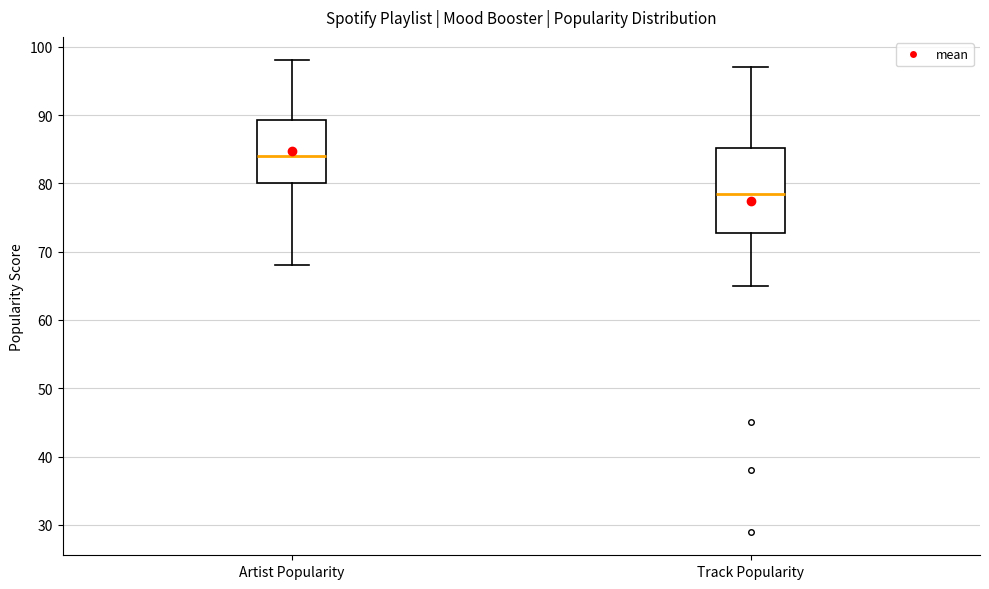

Which box's median line is the lowest?

Track Popularity